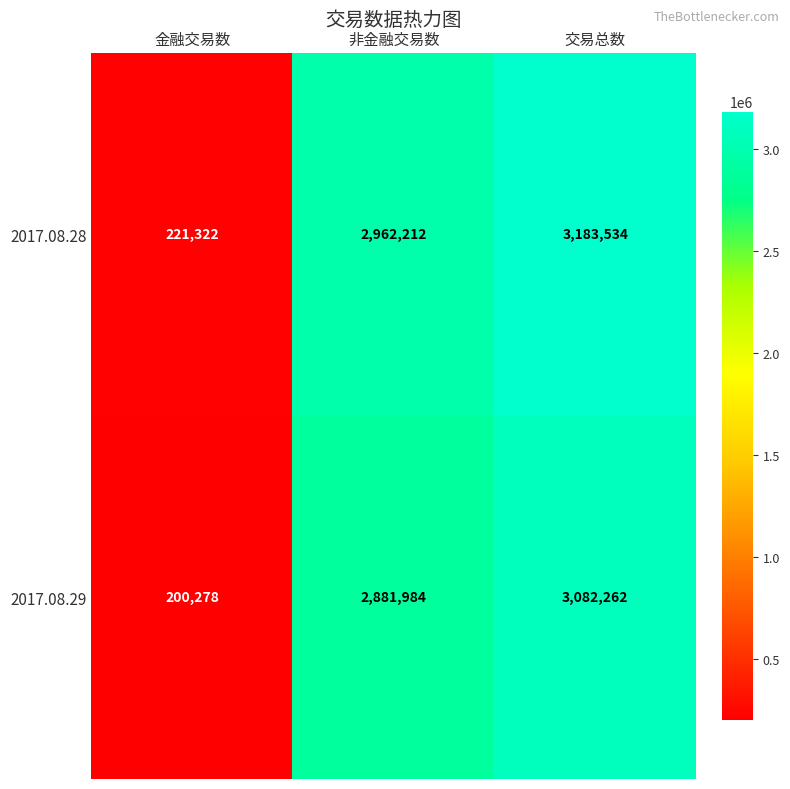

Rank the series by their maximum value, from highest to lowest.

2017.08.28, 2017.08.29